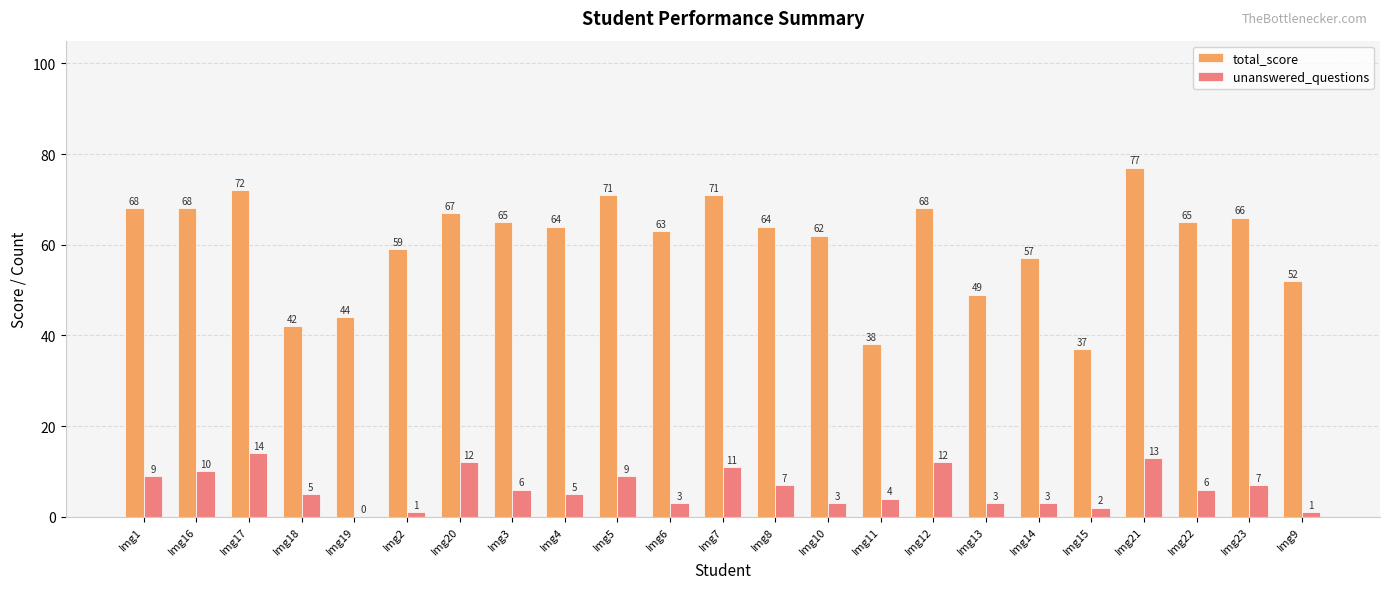

The value of total_score at Img7 is 110. True or false?

False